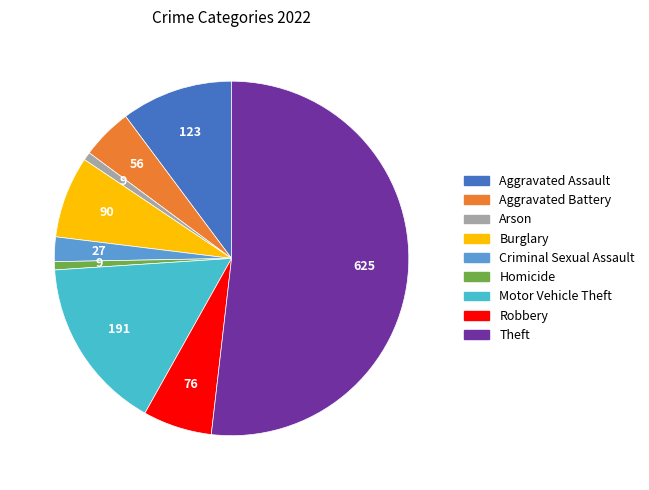

The Arson slice represents 1% of the pie. True or false?

True